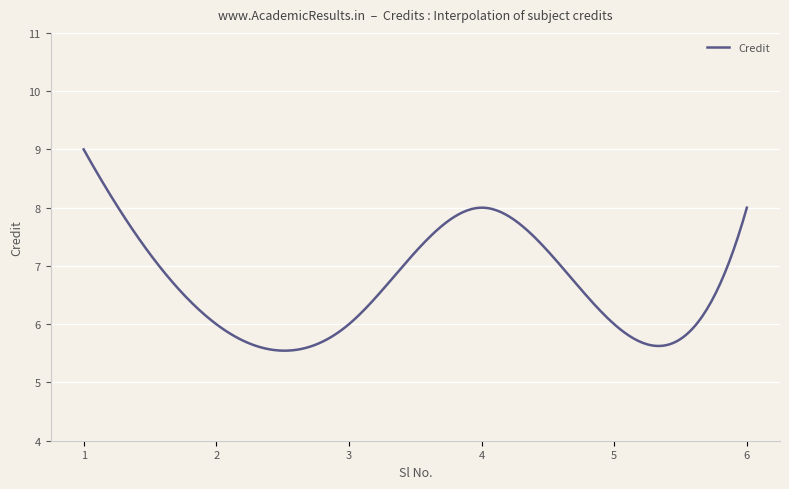

What is the minimum value shown in the chart?

5.5